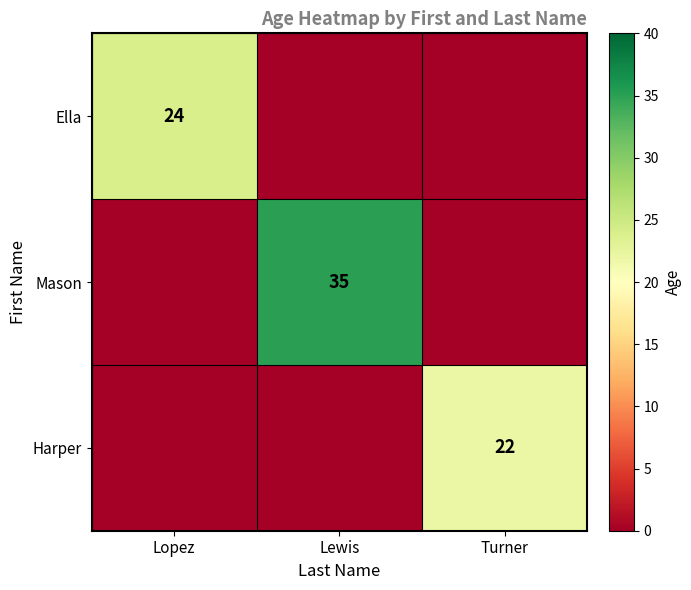

Is it true that Mason equals 22 at Lewis?

False